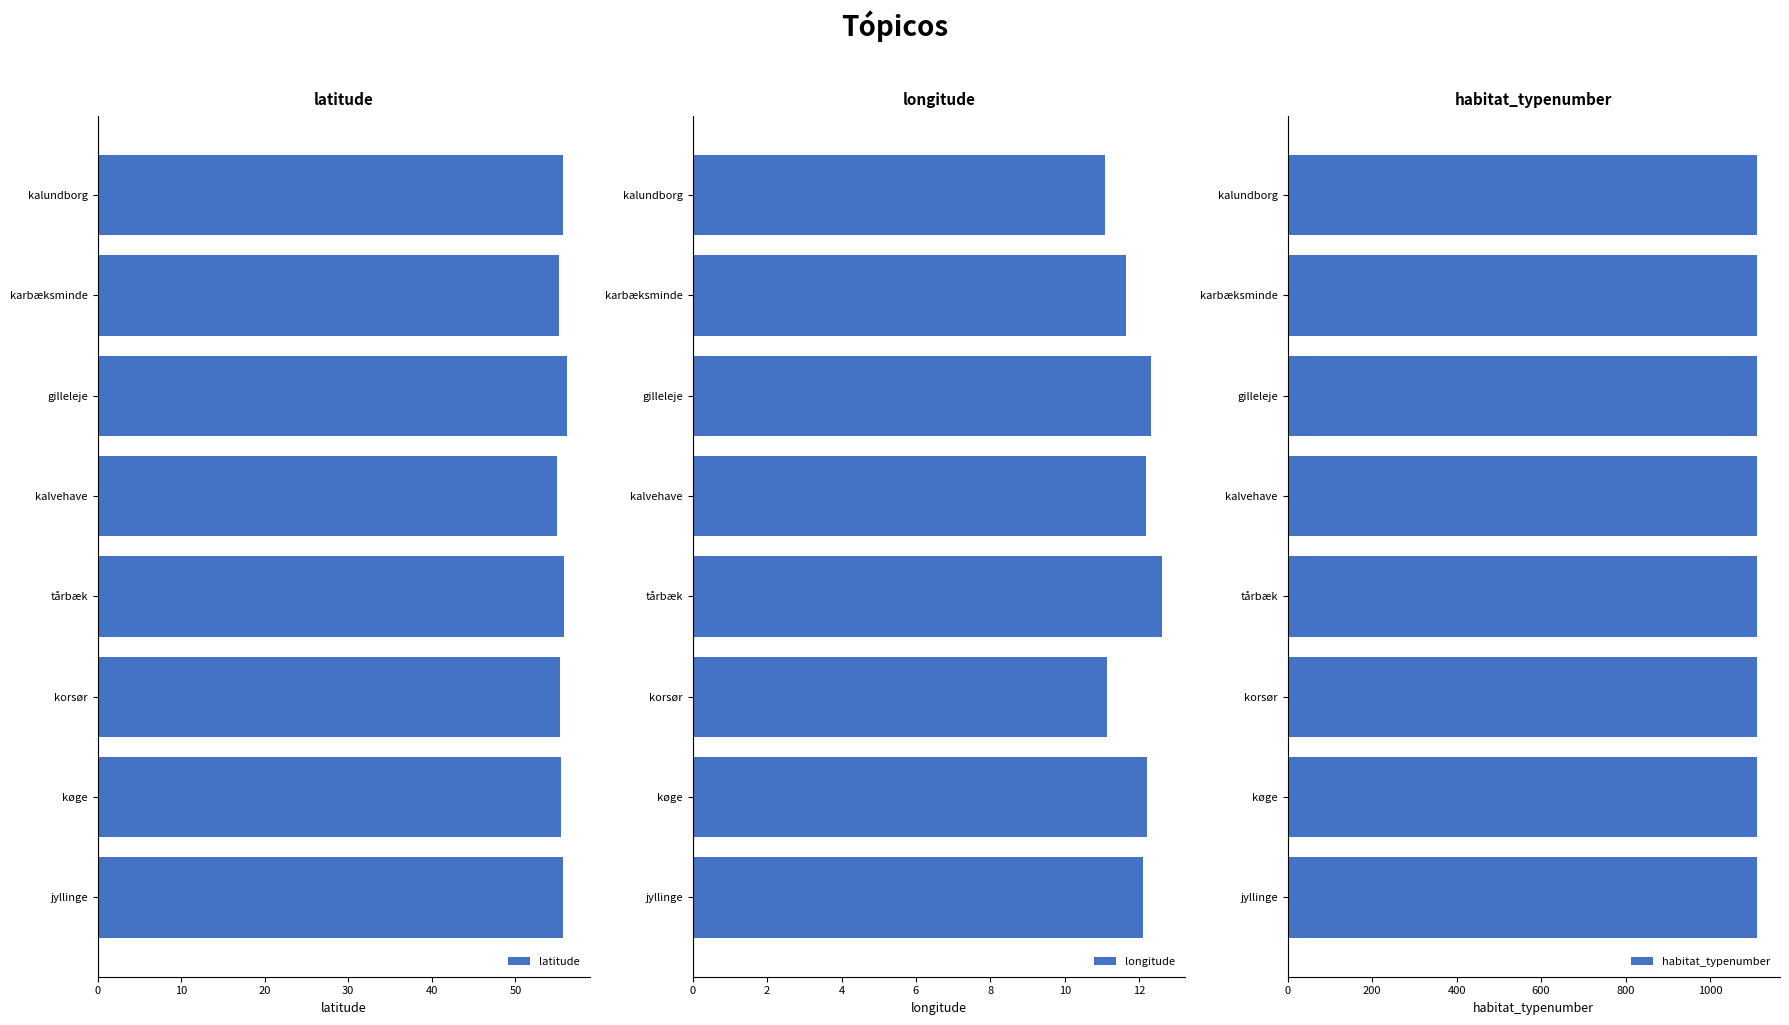

True or false: latitude has a value of 55.7 at jyllinge.

True